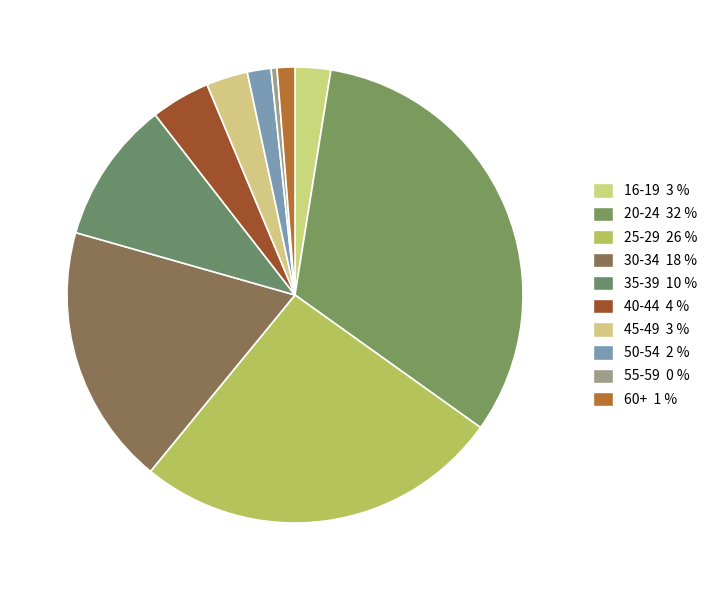

What is the smallest slice in the pie chart?

55-59